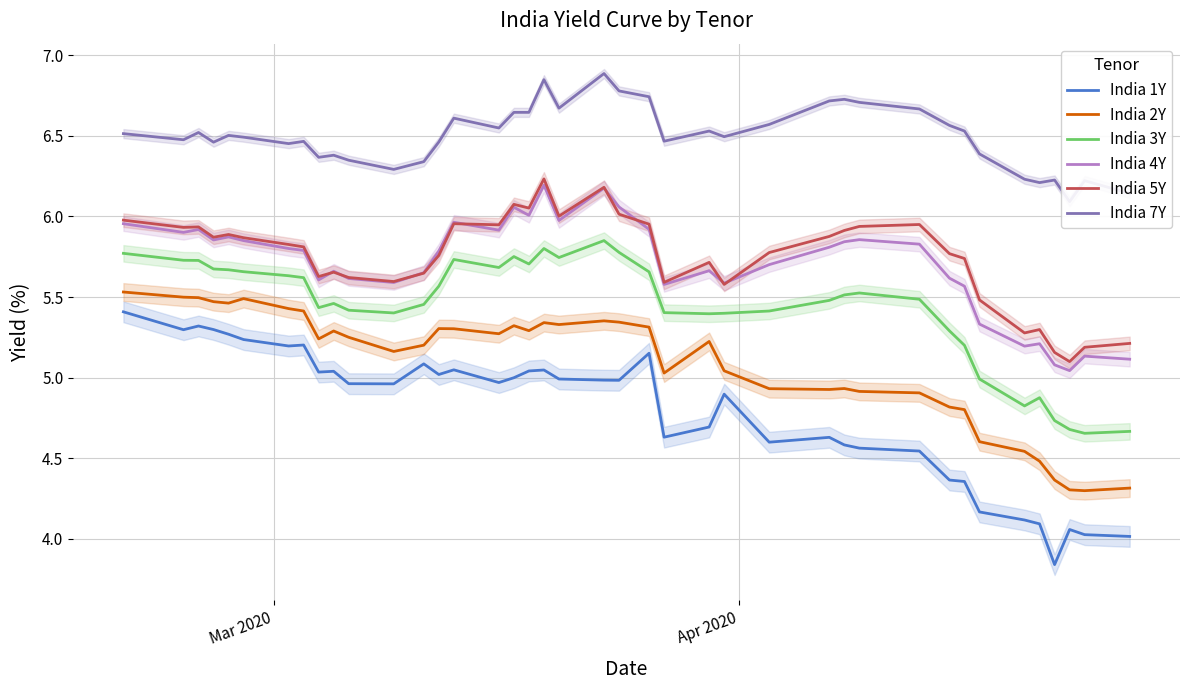

What is the highest value of the India 4Y series?

6.2